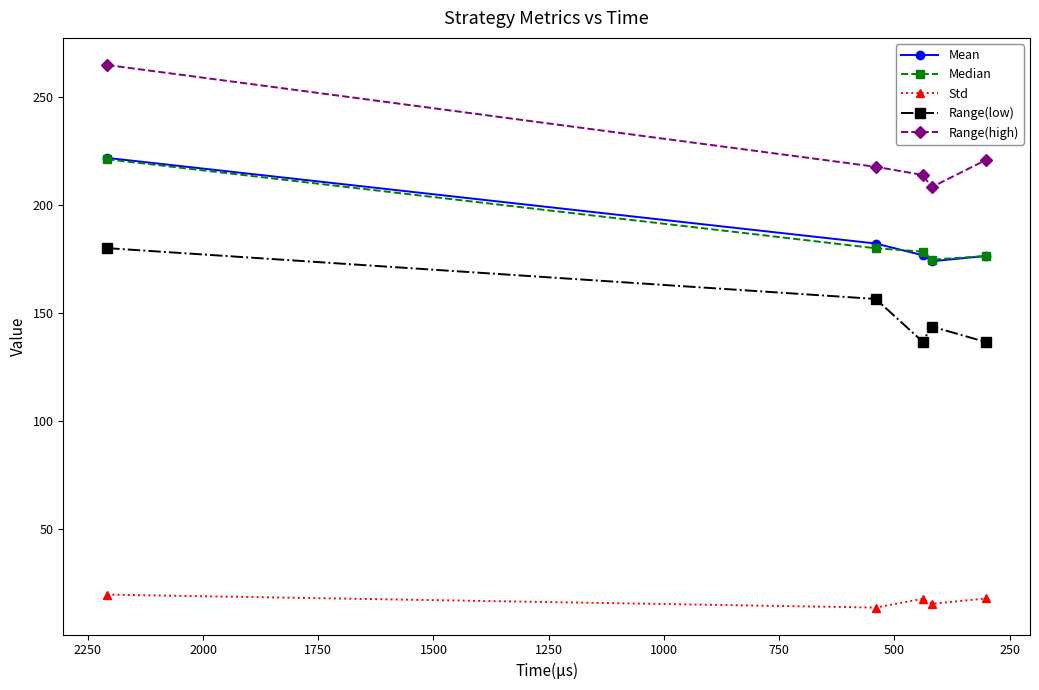

What is the value of the Mean point at the 1st from the left?

221.7